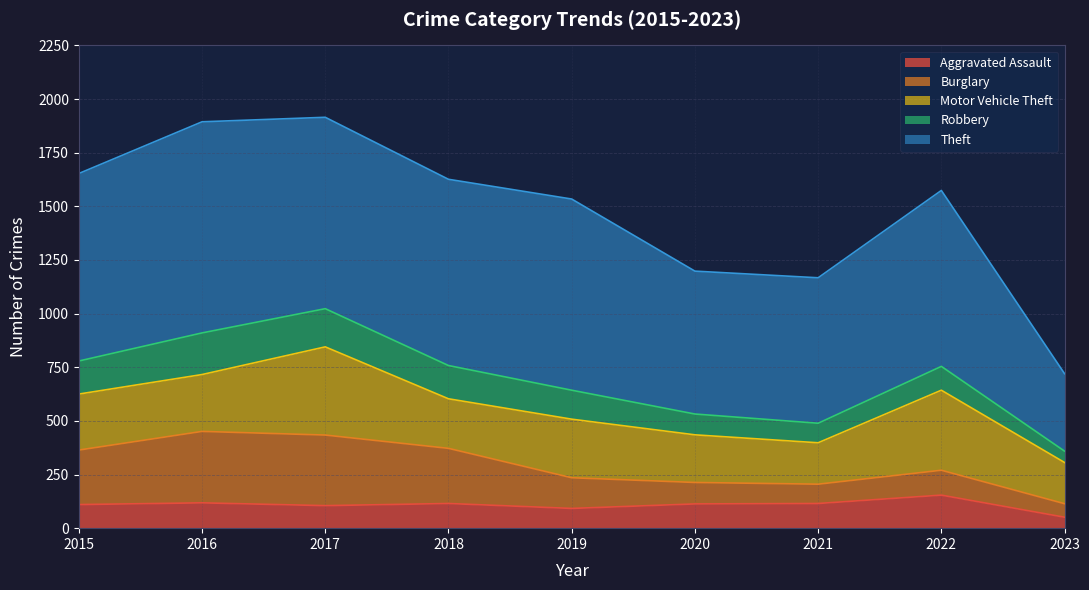

Reading left to right, extract all data points from this chart.

Aggravated Assault: 2015=110	2016=118	2017=105	2018=115	2019=92	2020=113	2021=115	2022=154	2023=51
Burglary: 2015=254	2016=333	2017=329	2018=257	2019=143	2020=100	2021=90	2022=116	2023=63
Motor Vehicle Theft: 2015=261	2016=265	2017=411	2018=231	2019=273	2020=222	2021=193	2022=373	2023=192
Robbery: 2015=154	2016=194	2017=178	2018=155	2019=135	2020=97	2021=91	2022=111	2023=53
Theft: 2015=874	2016=984	2017=892	2018=868	2019=891	2020=666	2021=678	2022=820	2023=361